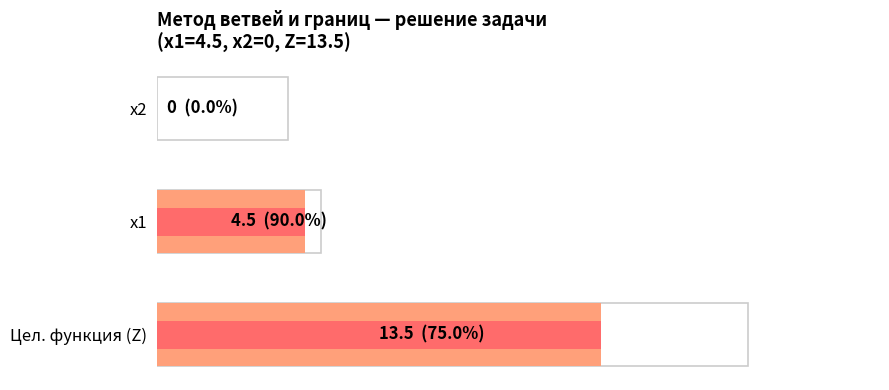

How many bars are there in total?

3